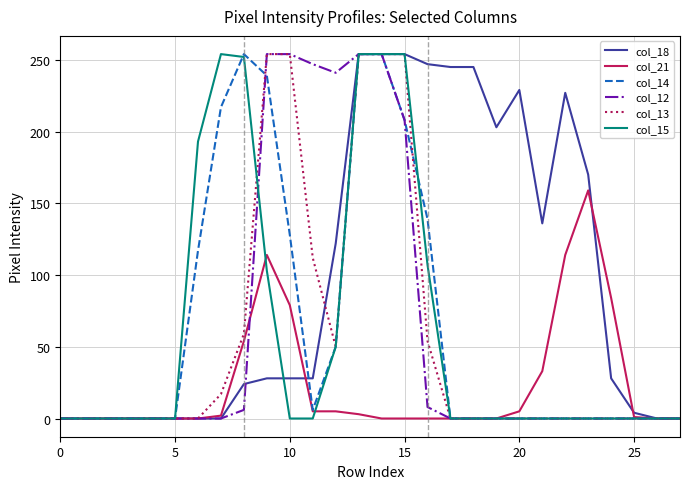

Which series has the largest total across all categories?

col_18